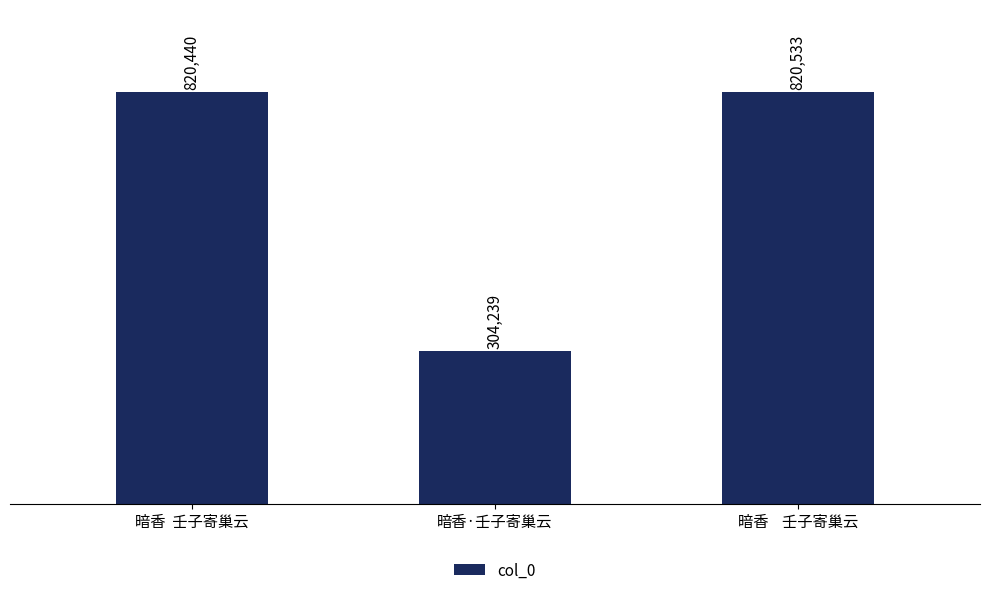

Reading left to right, what are all the values shown in this chart?

820440	304239	820533